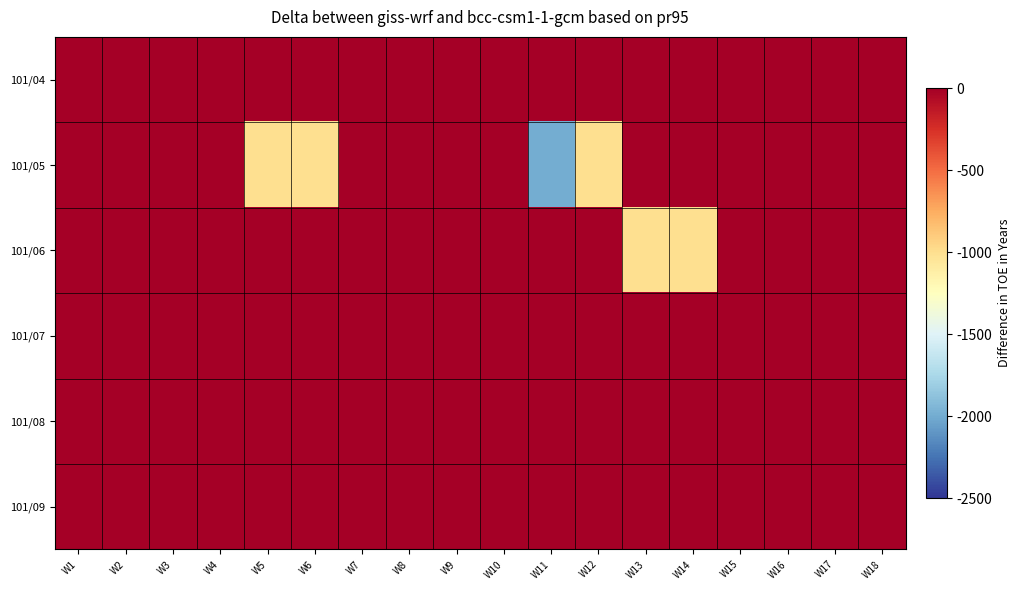

Which has a higher value, W4 or W18?

W4